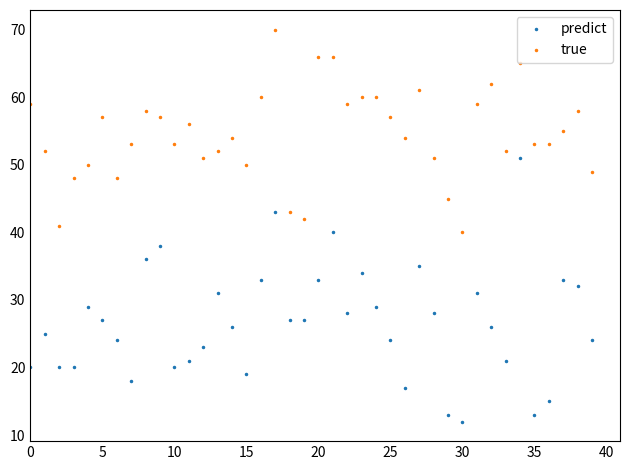

True or false: true and predict cross at least once.

False